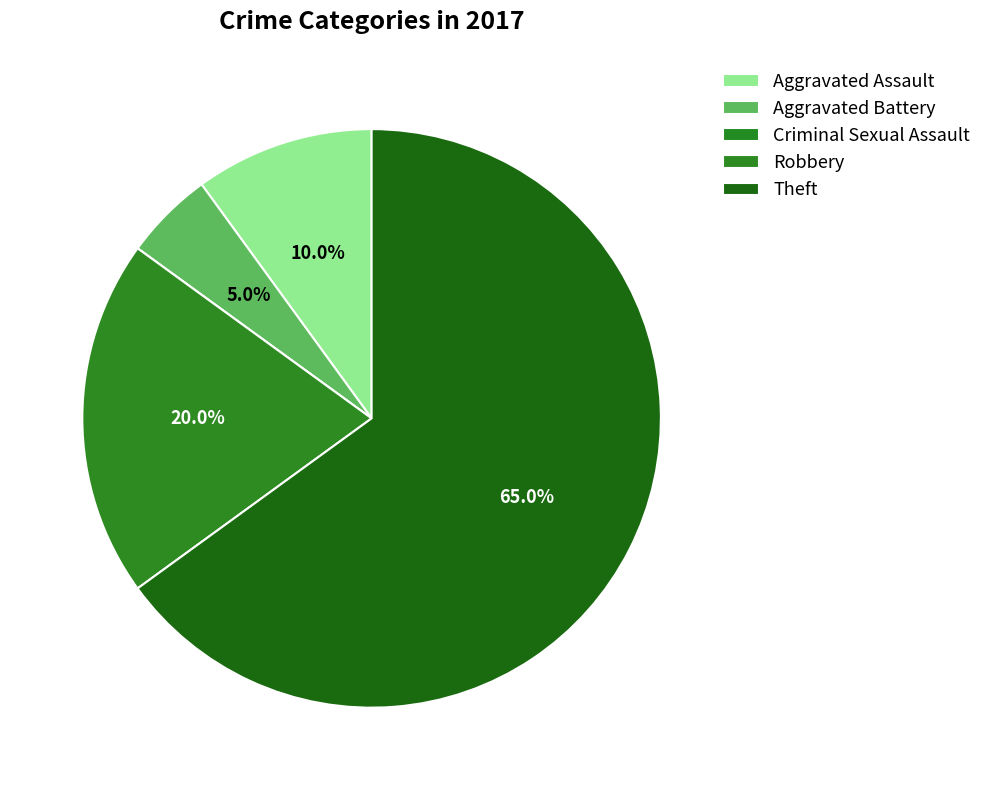

Is it true that Aggravated Assault is 10% of the pie?

True